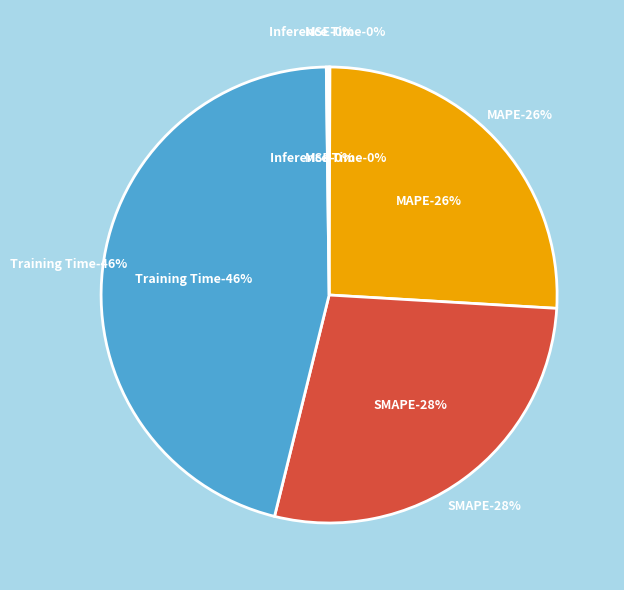

Which slice is the smallest?

MSE